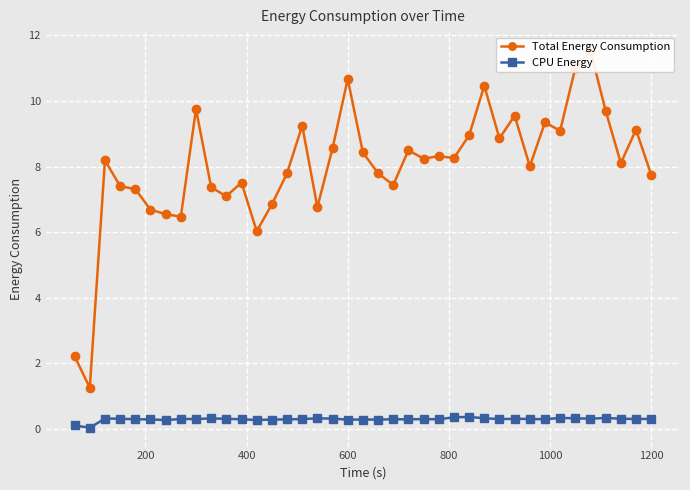

Reading left to right, transcribe all the data shown in this chart.

Total Energy Consumption: 2.2	1.3	8.2	7.4	7.3	6.7	6.6	6.5	9.8	7.4	7.1	7.5	6.0	6.8	7.8	9.3	6.8	8.6	10.7	8.4	7.8	7.4	8.5	8.2	8.3	8.3	9.0	10.5	8.9	9.6	8.0	9.3	9.1	11.0	11.5	9.7	8.1	9.1	7.8
CPU Energy: 0.1	0.0	0.3	0.3	0.3	0.3	0.3	0.3	0.3	0.3	0.3	0.3	0.3	0.3	0.3	0.3	0.3	0.3	0.3	0.3	0.3	0.3	0.3	0.3	0.3	0.4	0.4	0.3	0.3	0.3	0.3	0.3	0.3	0.3	0.3	0.3	0.3	0.3	0.3